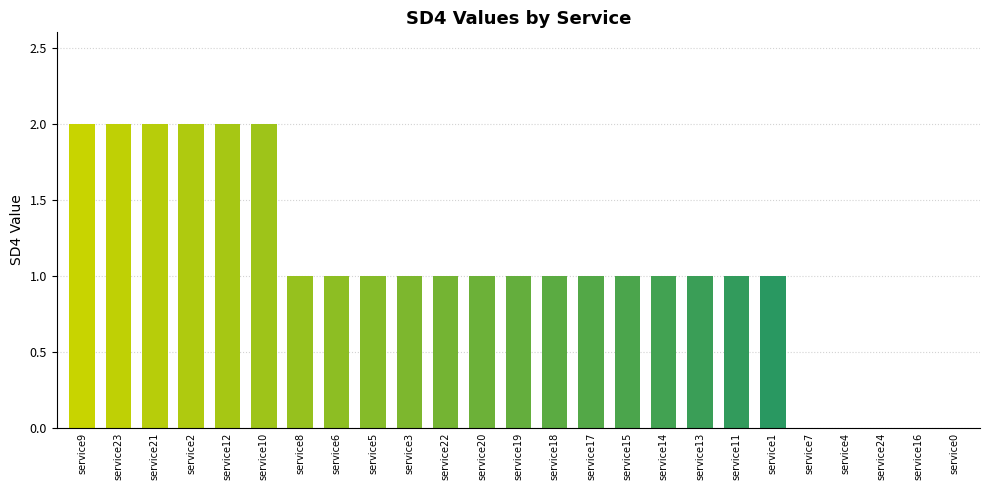

What is the sum of all values?

26